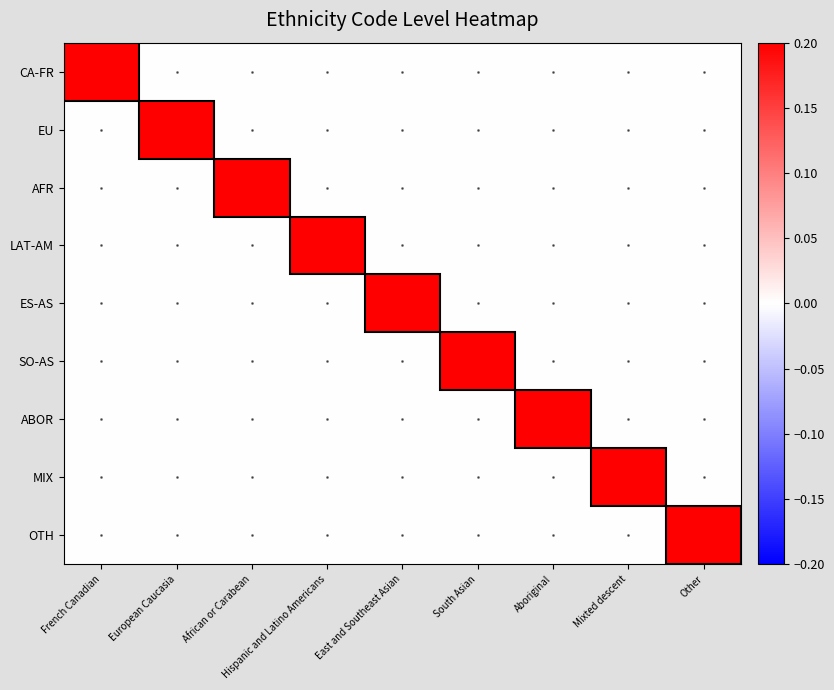

Between East and Southeast Asian and French Canadian, which is larger?

French Canadian